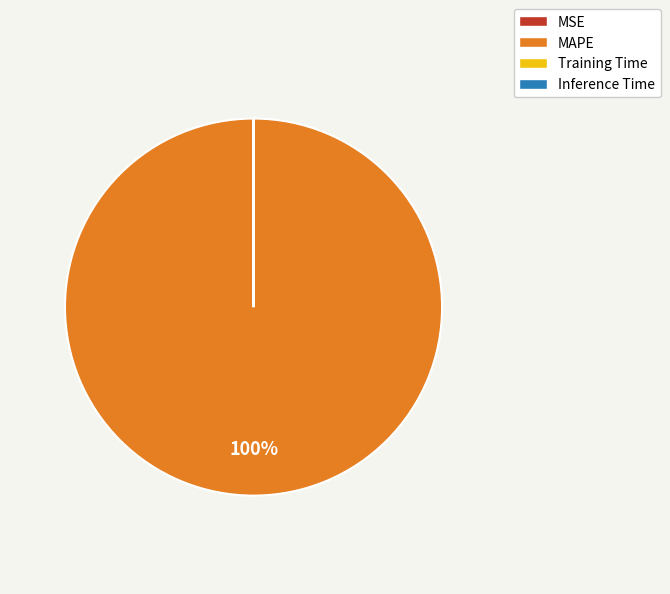

Is it true that MAPE is 100% of the pie?

True